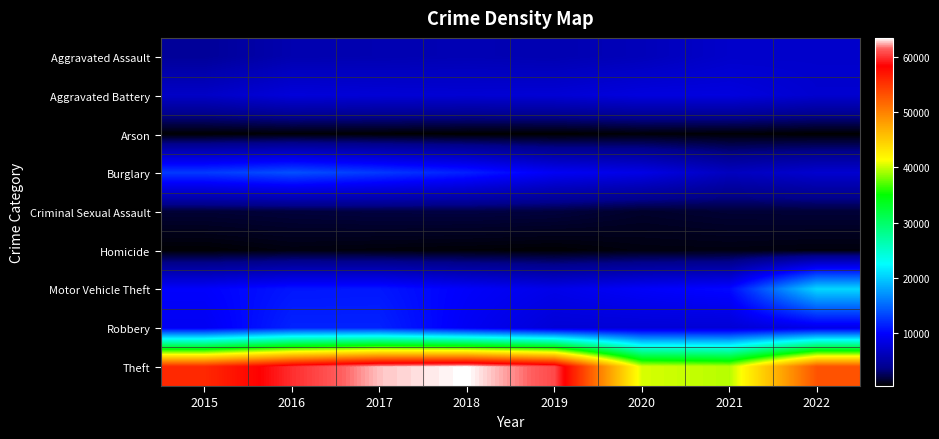

At which category is the sum across all series the highest?

2017